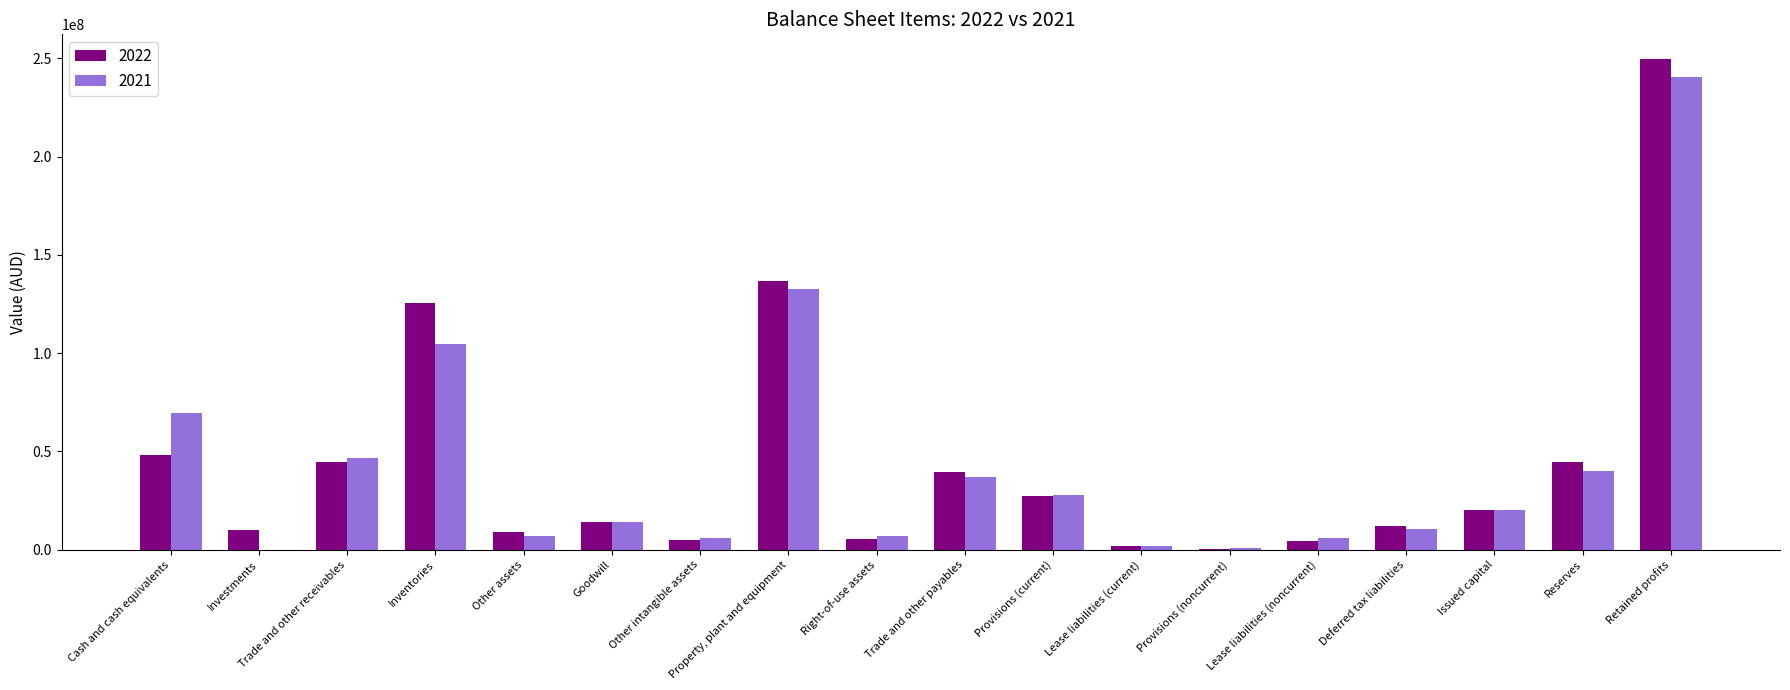

At which category is the sum across all series the highest?

Retained profits